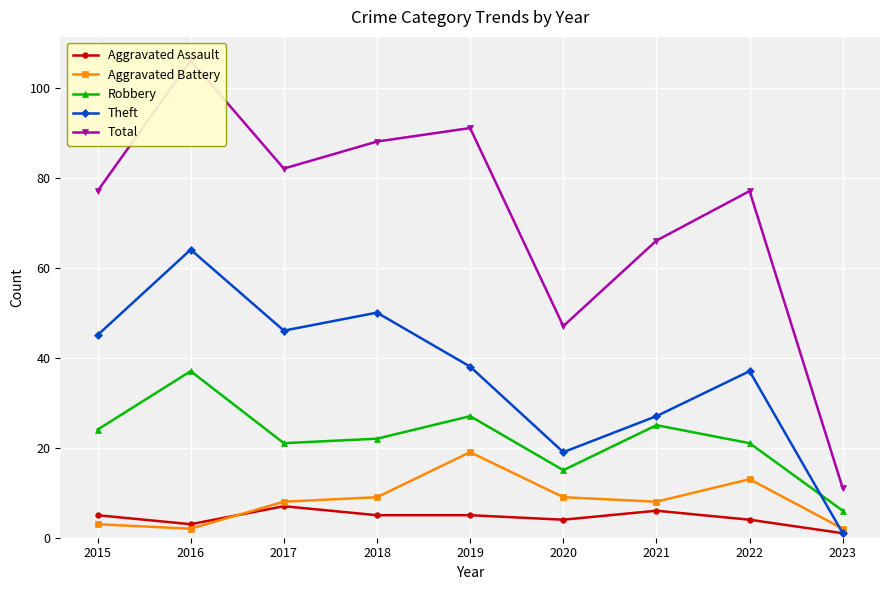

At how many categories does at least one series exceed 42?

8